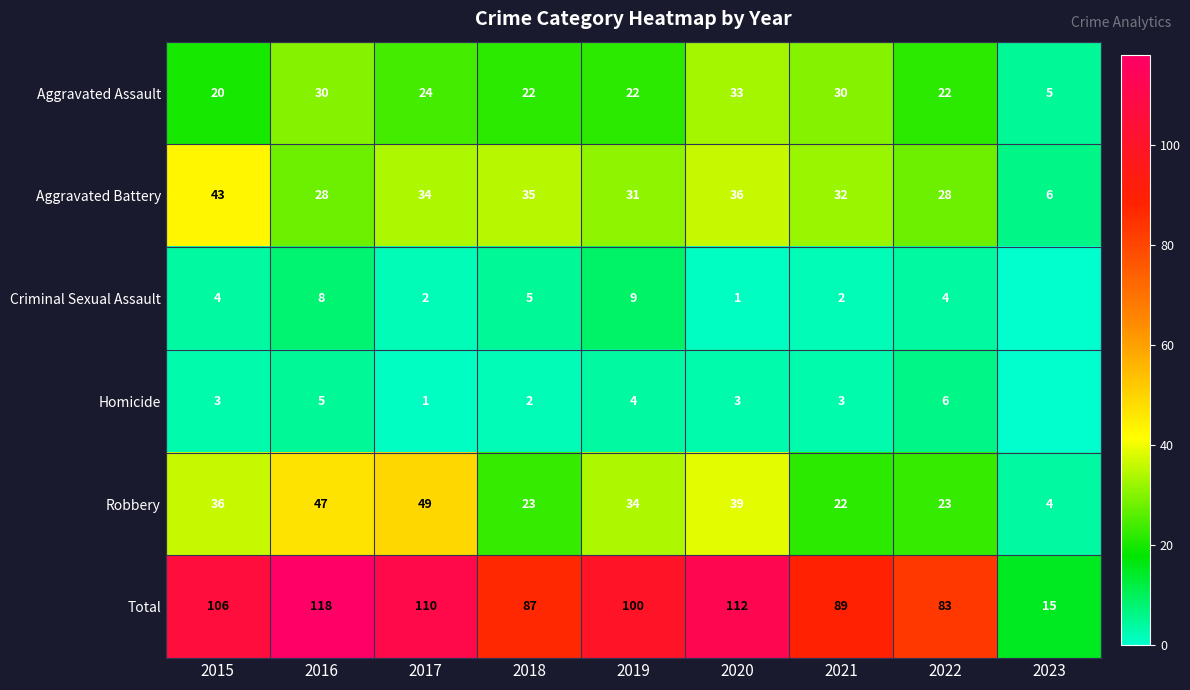

What is the total value across all series at 2019?

200